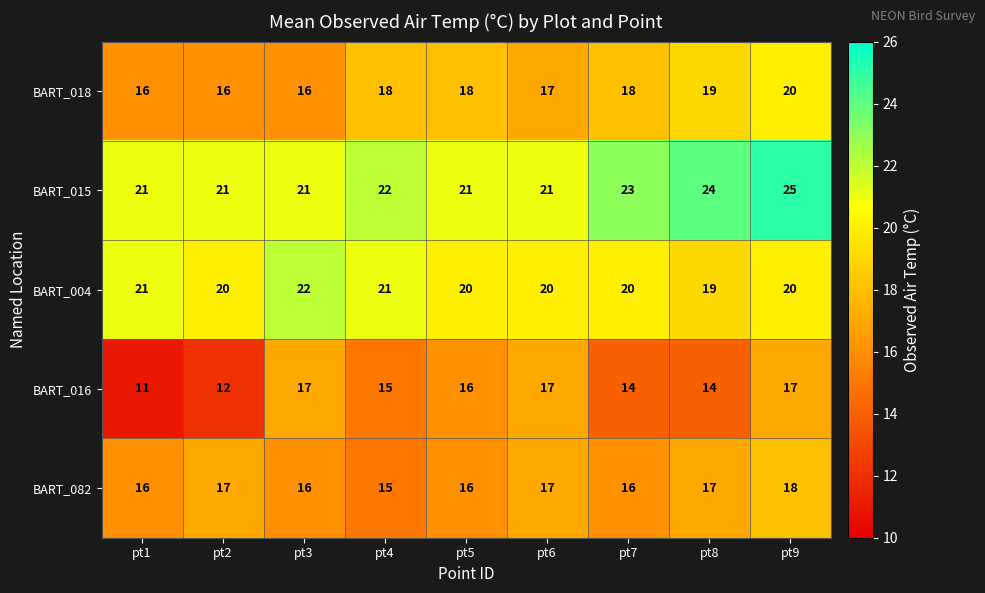

At which category does the chart reach its minimum across all series?

pt1